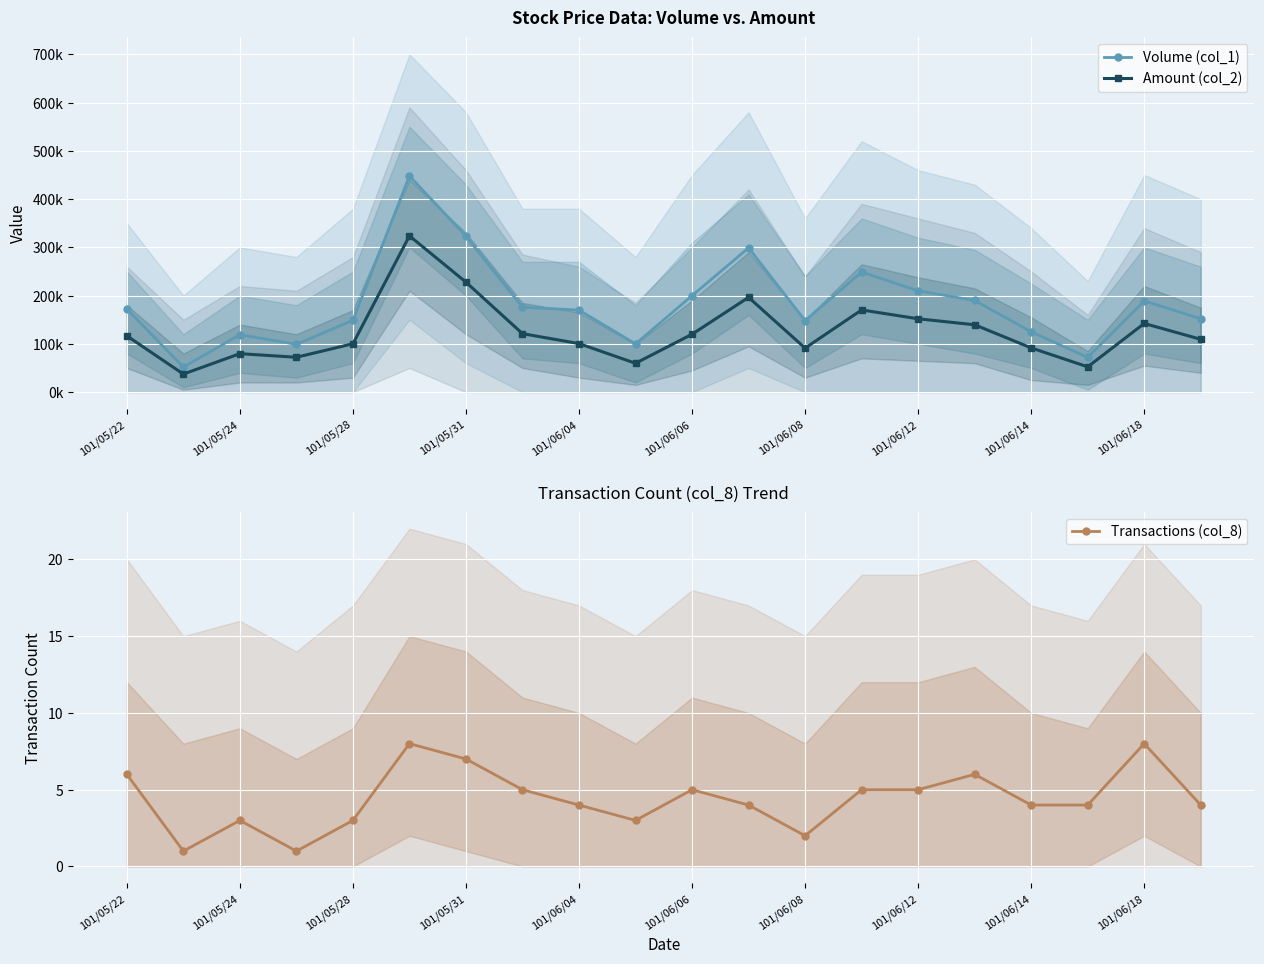

How many interior local valleys does the Volume (col_1) series have?

5